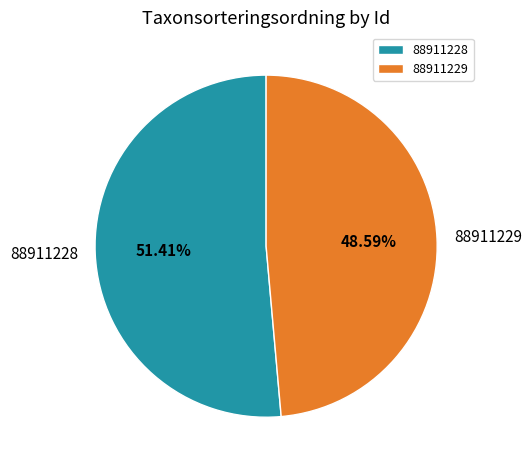

Is there a majority slice in this chart?

Yes